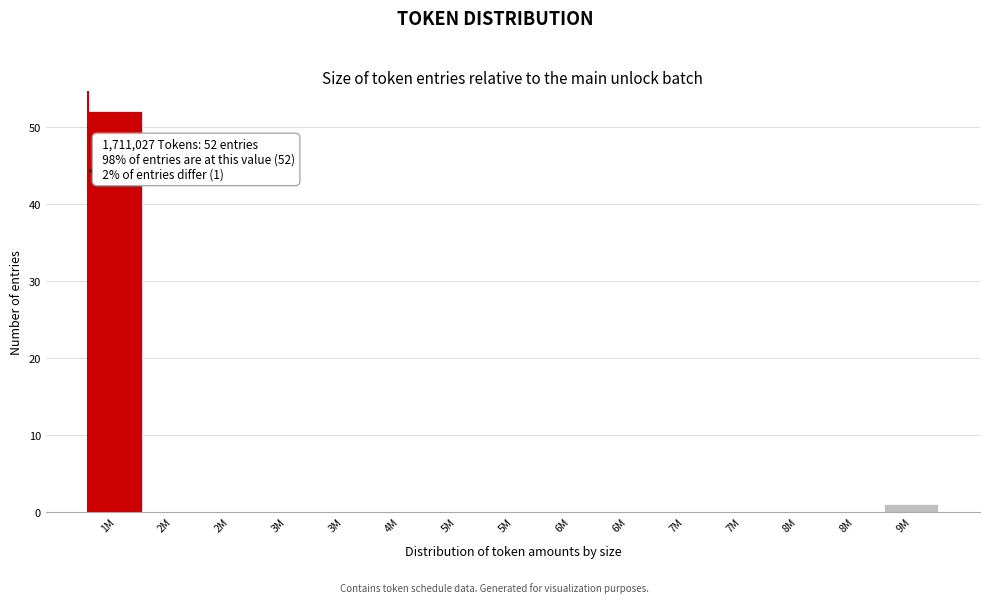

How many series are shown in this chart?

1